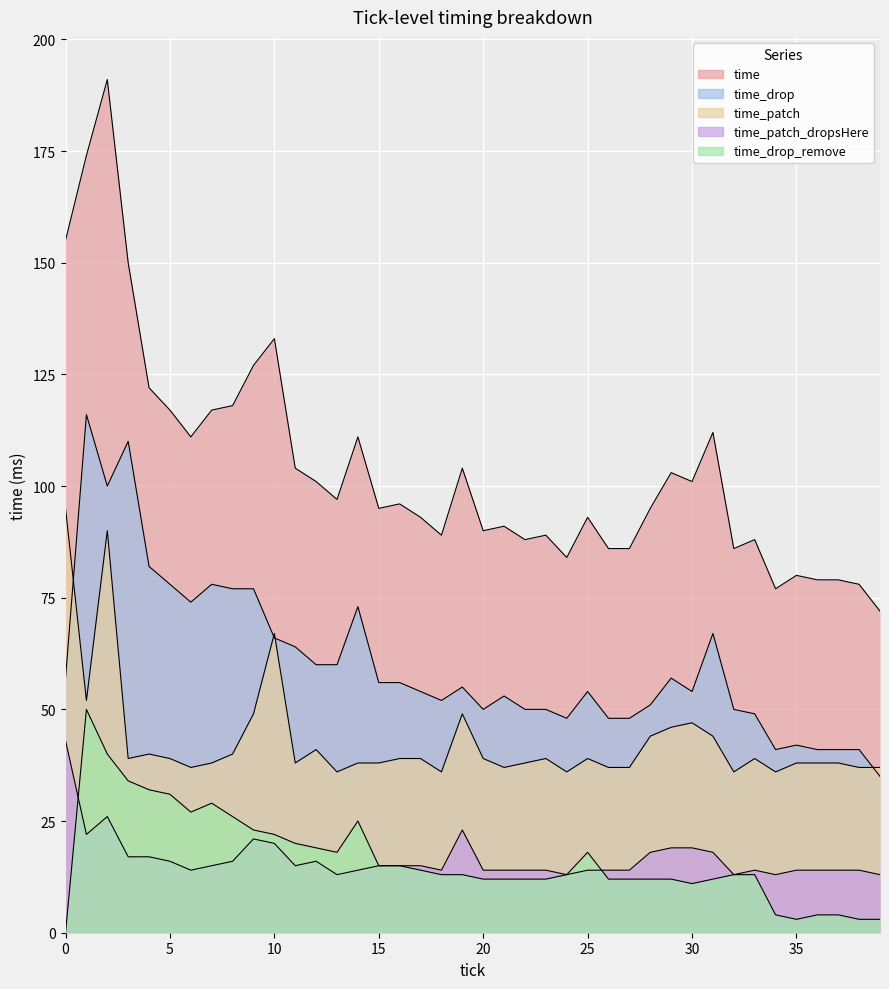

True or false: time_drop_remove and time_drop intersect in this chart.

False